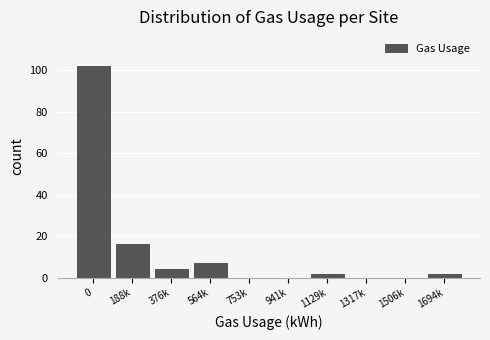

Reading left to right, list all the values displayed in this chart.

0=102	188k=16	376k=4	564k=7	753k=0	941k=0	1129k=2	1317k=0	1506k=0	1694k=2